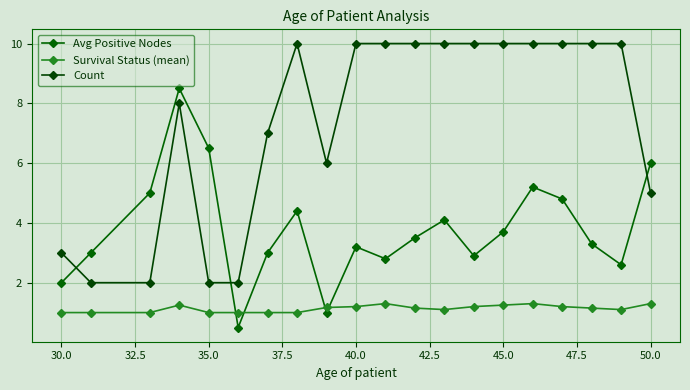

Which category has the highest value across all series?

45.0